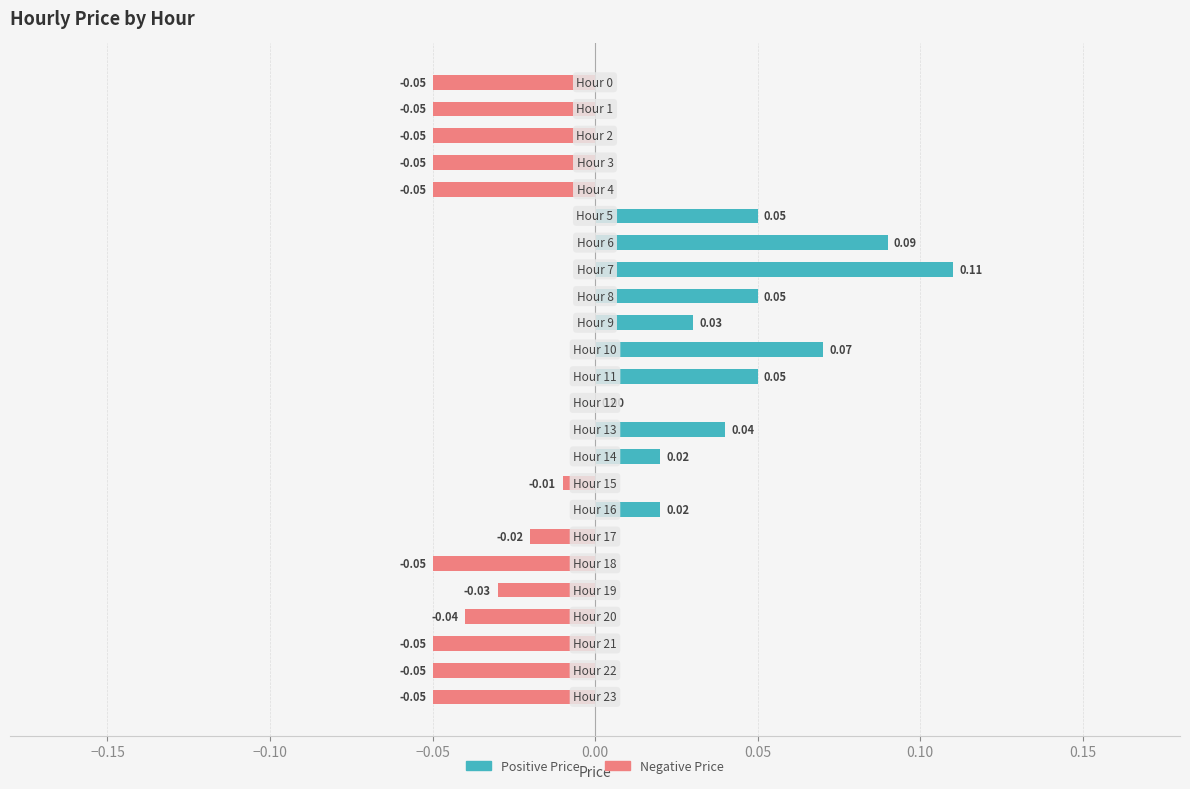

Between −0.10 and 17, which series saw the biggest shift?

Negative Price